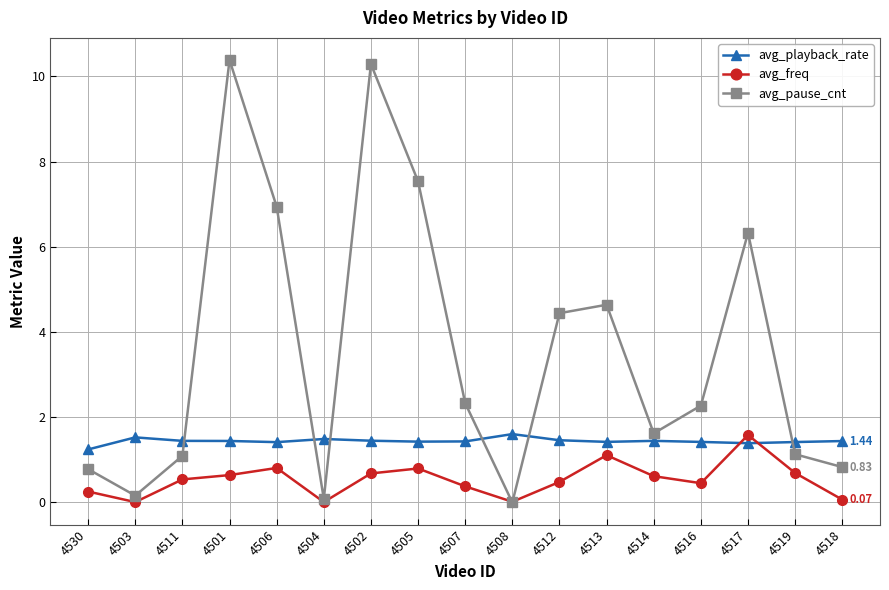

How many data points in avg_pause_cnt are above 2?

9